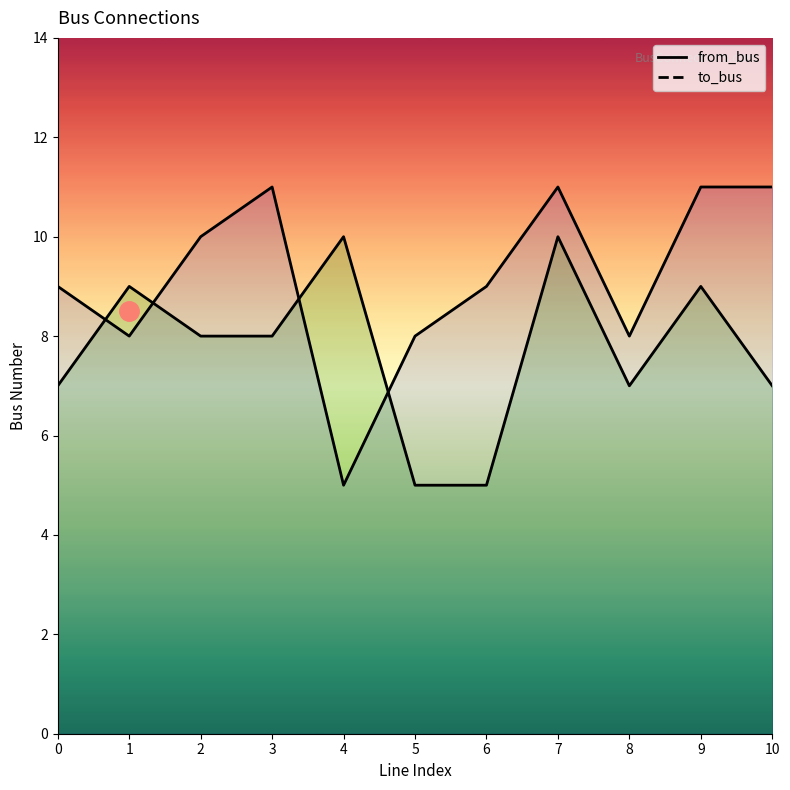

At which category is the sum across all series the highest?

7